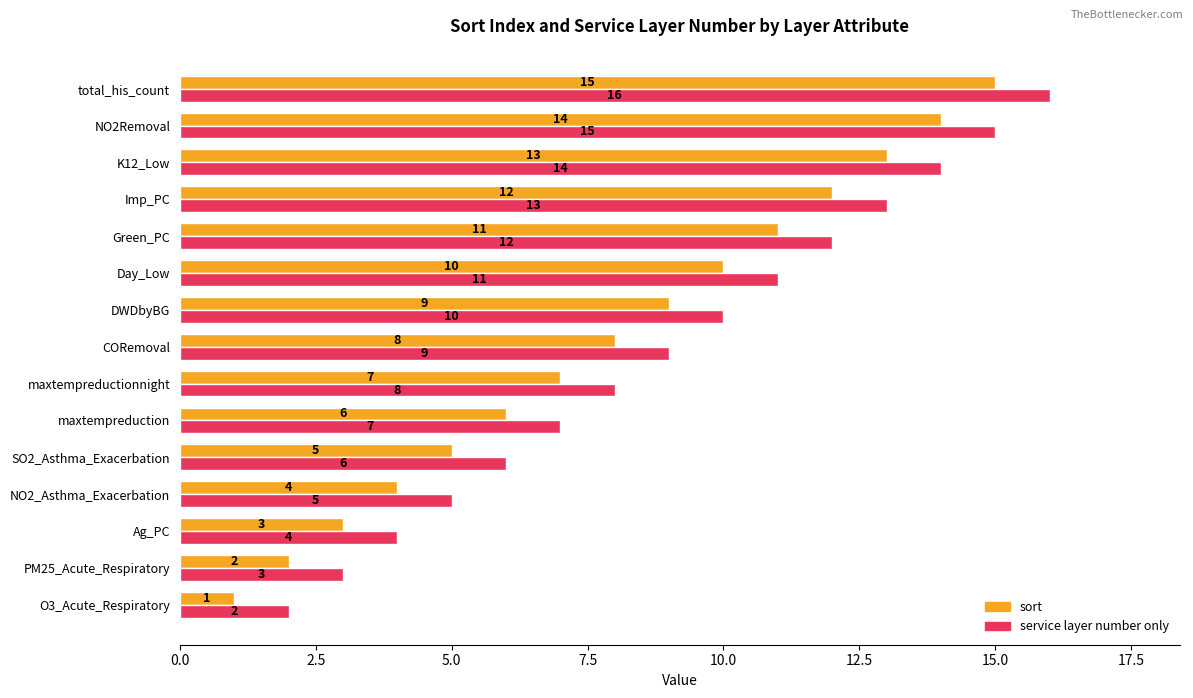

What is the difference between the maximum and minimum values in the sort series?

14